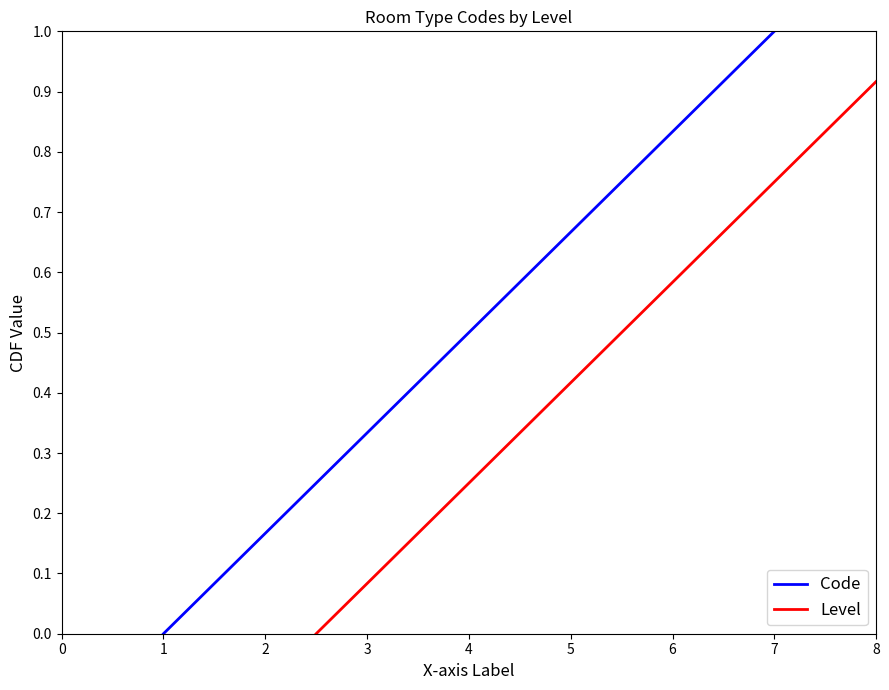

List the labels in order of Code value, smallest first.

1, 2, 3, 4, 5, 6, 7